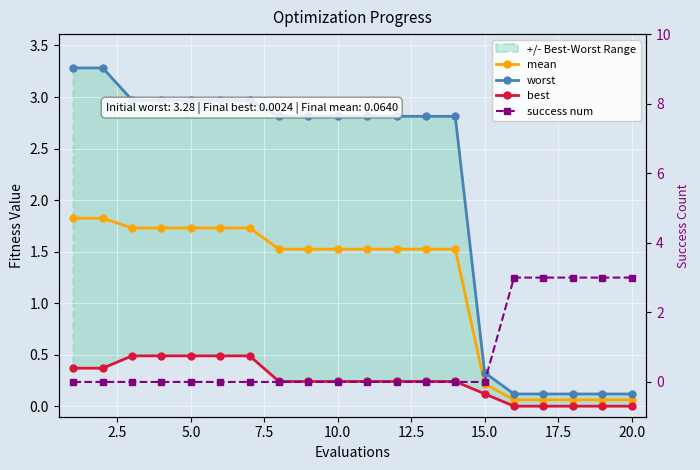

Reading left to right, list all the values displayed in this chart.

mean: 1.8	1.8	1.7	1.7	1.7	1.7	1.7	1.5	1.5	1.5	1.5	1.5	1.5	1.5	0.2	0.1	0.1	0.1	0.1	0.1
worst: 3.3	3.3	3.0	3.0	3.0	3.0	3.0	2.8	2.8	2.8	2.8	2.8	2.8	2.8	0.3	0.1	0.1	0.1	0.1	0.1
best: 0.4	0.4	0.5	0.5	0.5	0.5	0.5	0.2	0.2	0.2	0.2	0.2	0.2	0.2	0.1	0.0	0.0	0.0	0.0	0.0
success num: 0.0	0.0	0.0	0.0	0.0	0.0	0.0	0.0	0.0	0.0	0.0	0.0	0.0	0.0	0.0	3.0	3.0	3.0	3.0	3.0